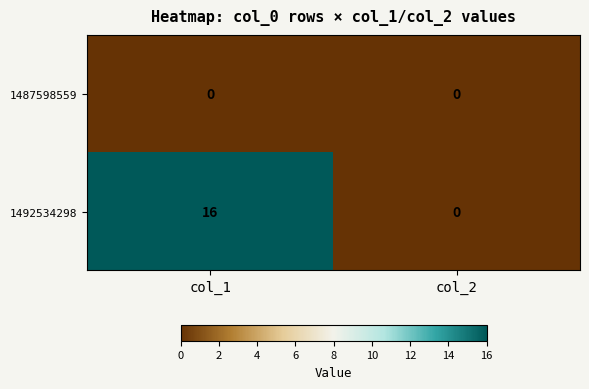

Which series has the largest total across all categories?

1492534298